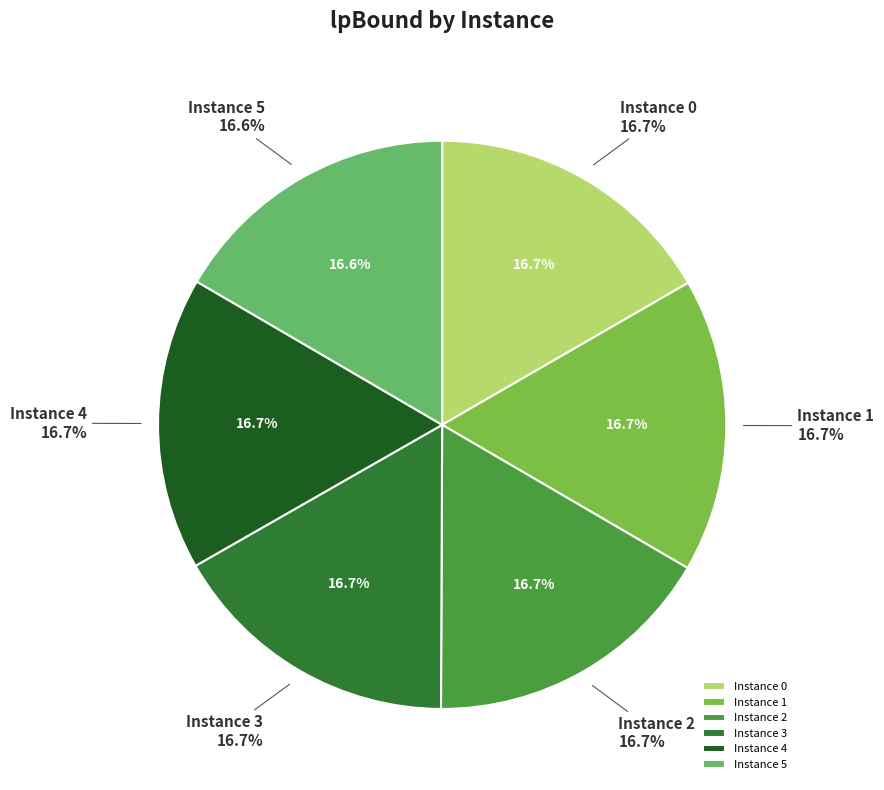

Count the number of slices in the pie.

6